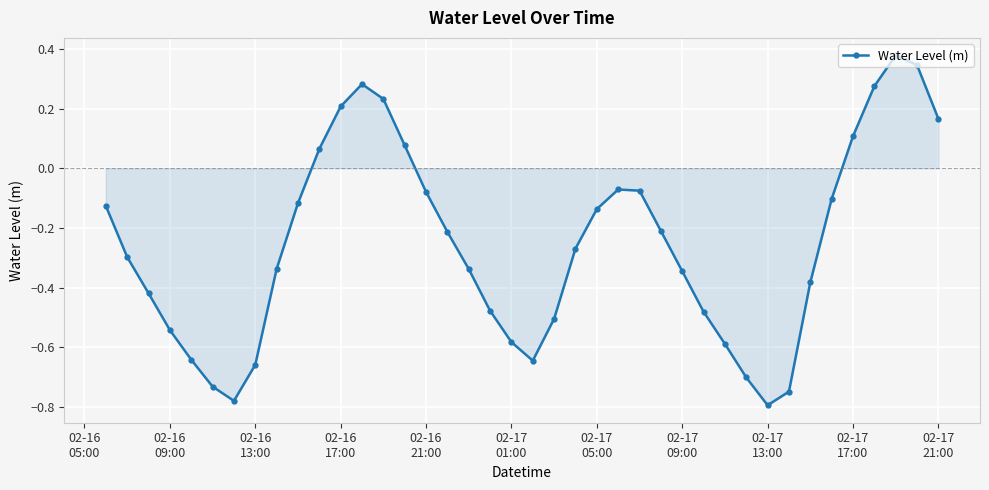

How many points are higher than both their immediate neighbors (excluding endpoints)?

3